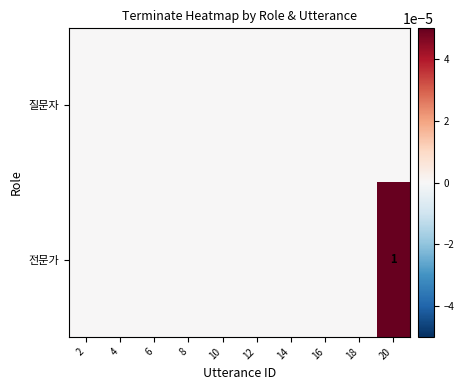

The value of 전문가 at 10 is 0. True or false?

True